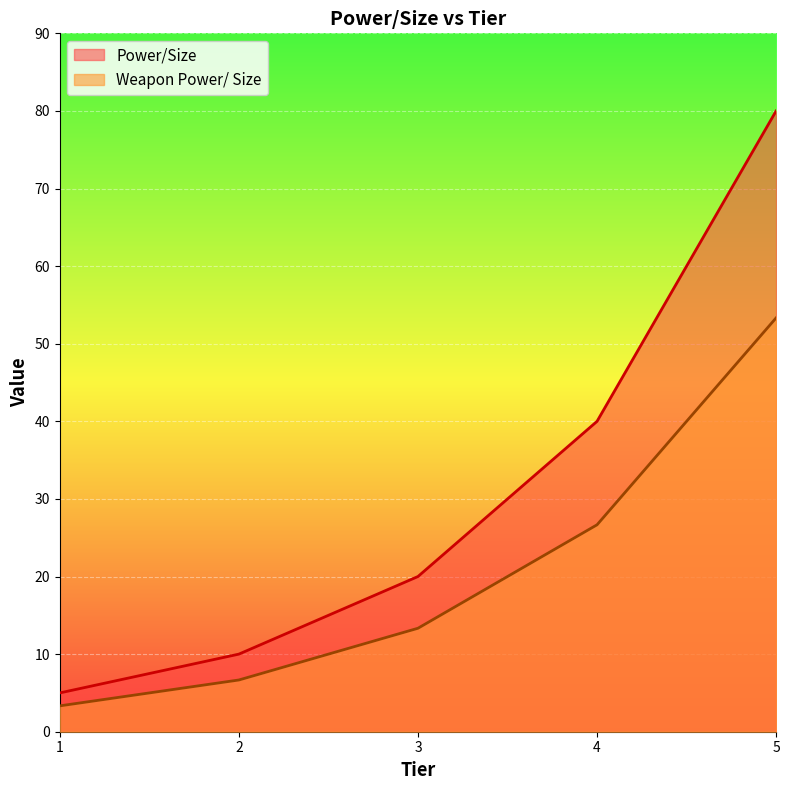

True or false: Weapon Power/ Size and Power/Size intersect in this chart.

False